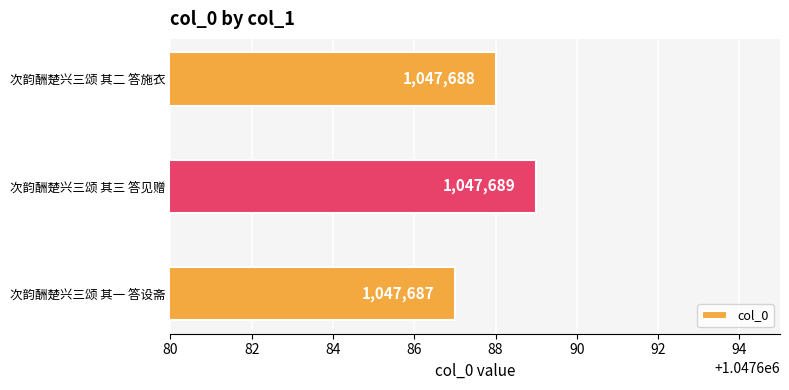

What is the approximate value at 次韵酬楚兴三颂 其一 答设斋?

1047687